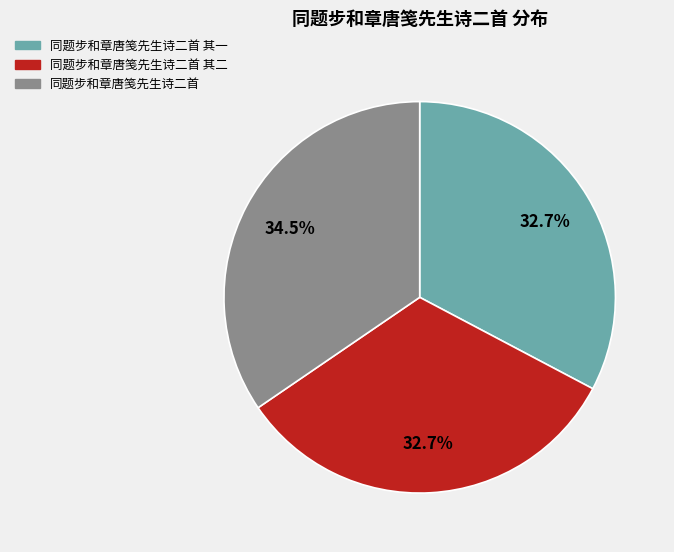

What portion of the pie excludes 同题步和章唐笺先生诗二首?

65.5%